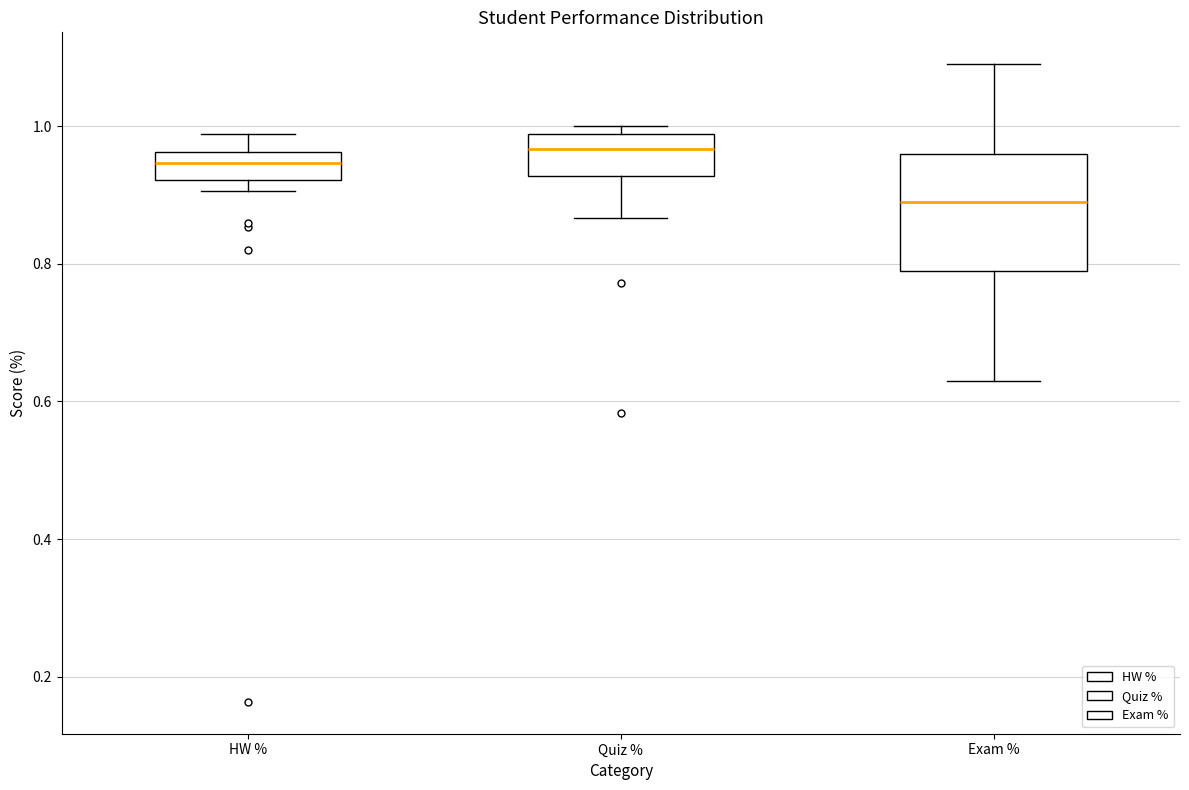

Reading left to right, read every box against the y-axis: the position of its median line, the range the box covers, and the ends of its whiskers. The values are not printed on the chart, so give them approximately, as read against the axis.

HW %: median 0.94, box 0.92 to 0.96, whiskers 0.90 to 0.98
Quiz %: median 0.96, box 0.92 to 0.98, whiskers 0.86 to 1.00
Exam %: median 0.90, box 0.80 to 0.96, whiskers 0.64 to 1.10